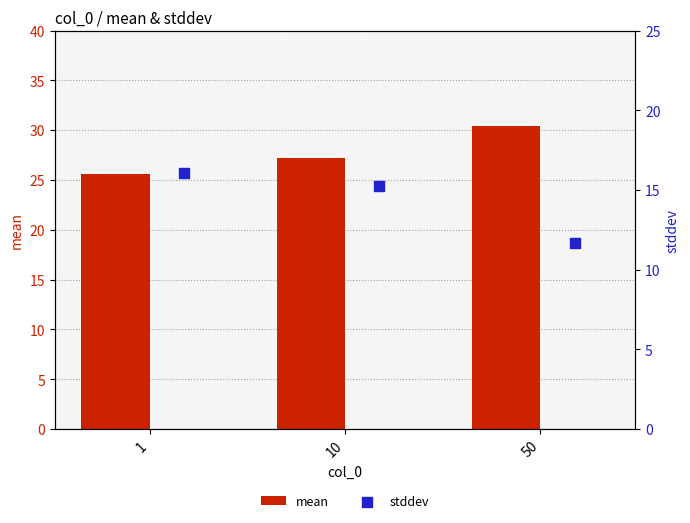

Which series has the widest spread of Y values?

mean